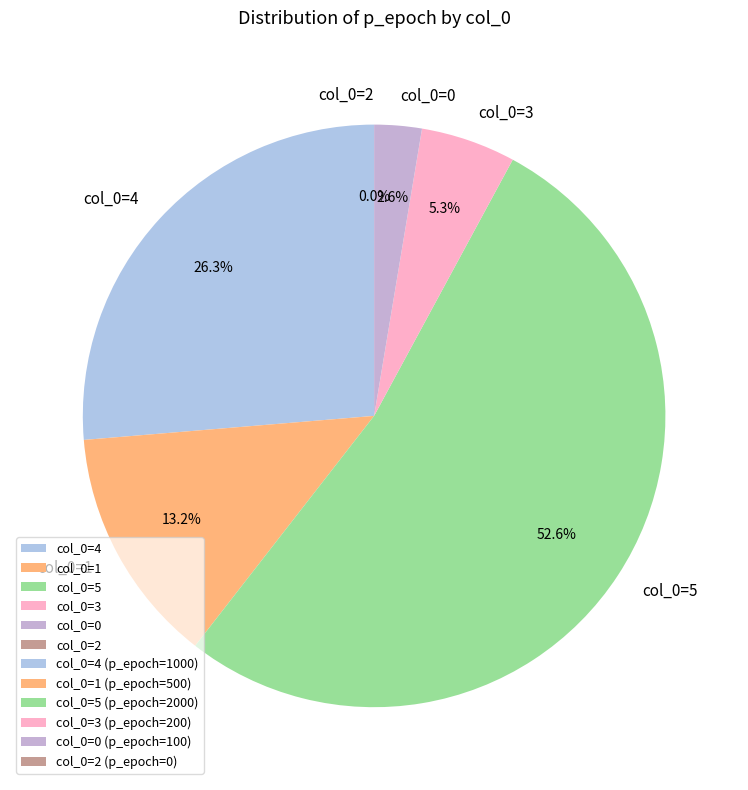

Does any single category account for the majority?

Yes